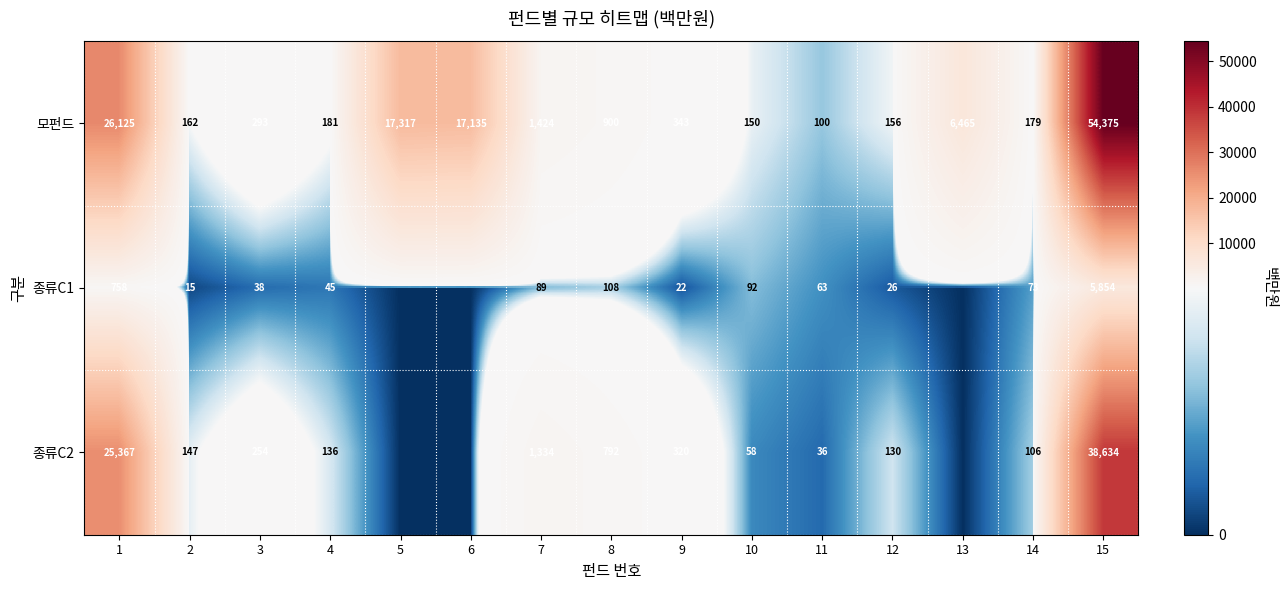

What is the total value across all series at 4?

362